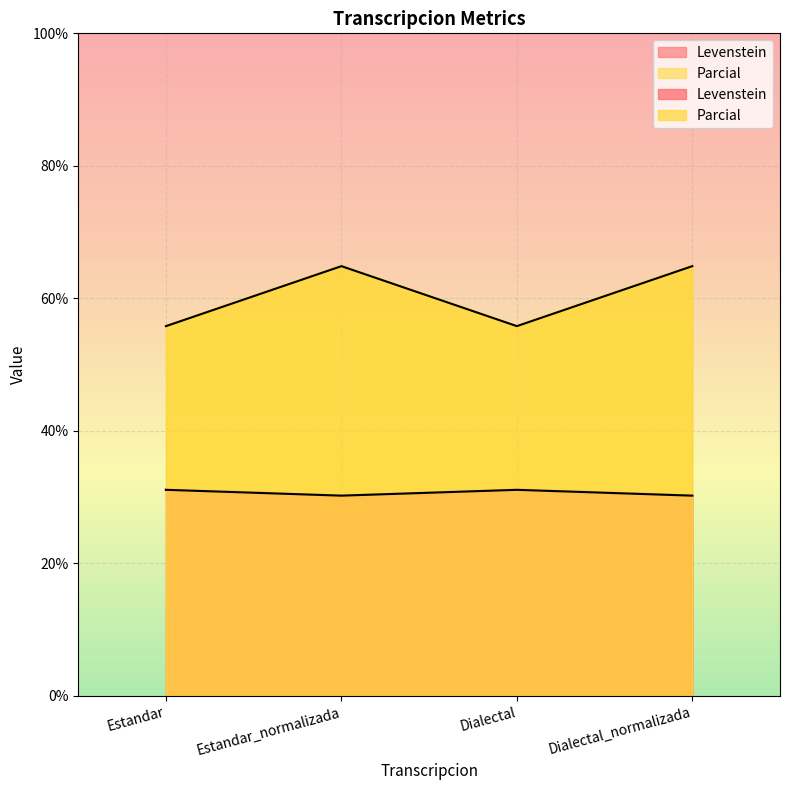

What position from the right is Dialectal_normalizada?

1